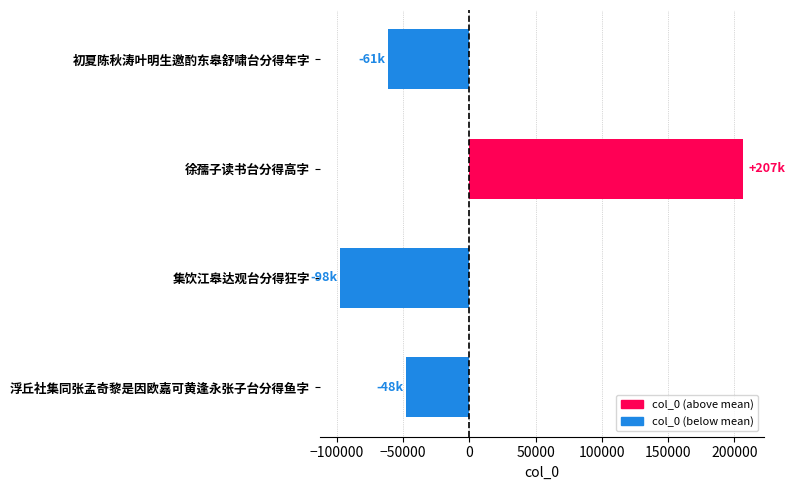

What is the sum of the values at 集饮江皋达观台分得狂字 and 徐孺子读书台分得高字?

108996.0